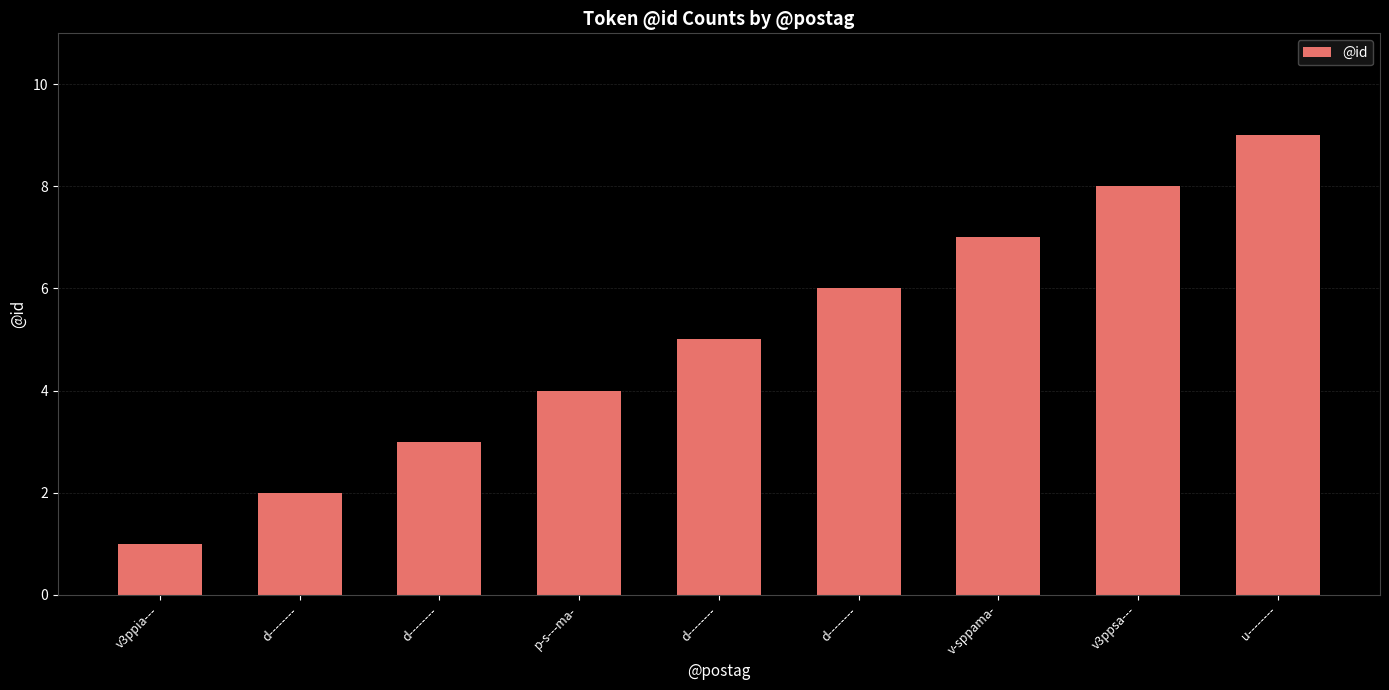

What is the difference between the second highest and minimum values?

7